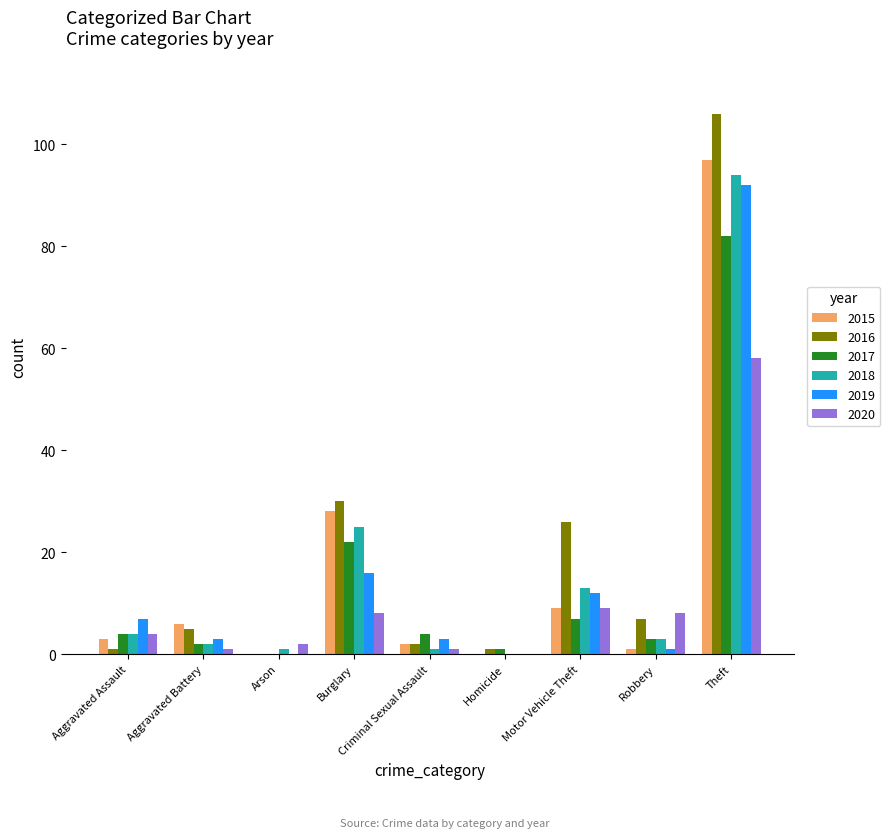

What is the sum of the 2020 values at Aggravated Battery and Robbery?

9